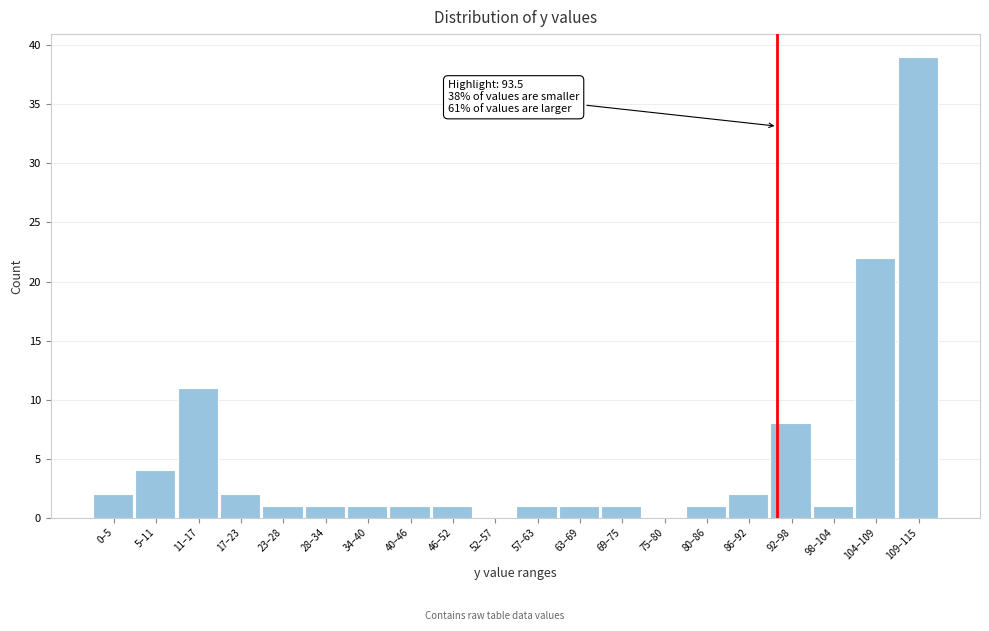

Reading right to left, extract all data points from this chart.

109–115=39	104–109=22	98–104=1	92–98=8	86–92=2	80–86=1	75–80=0	69–75=1	63–69=1	57–63=1	52–57=0	46–52=1	40–46=1	34–40=1	28–34=1	23–28=1	17–23=2	11–17=11	5–11=4	0–5=2